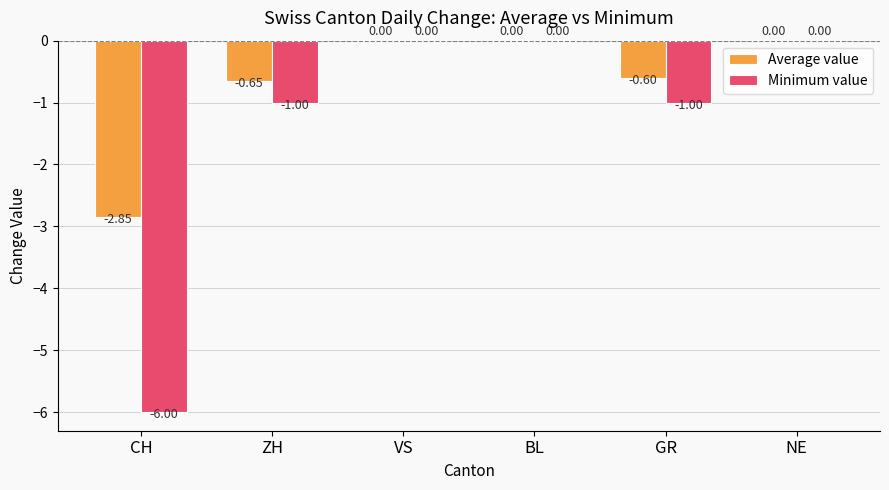

Which series has the largest total across all categories?

Average value